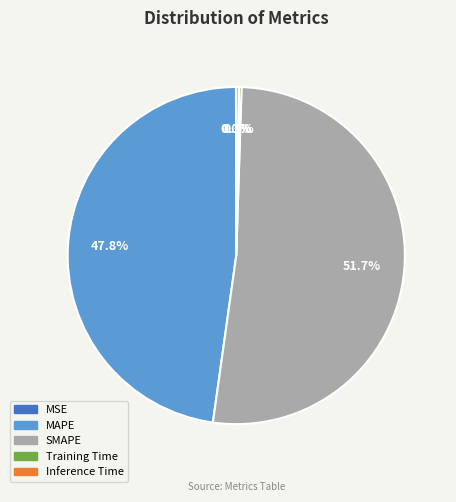

Which slice is the largest?

SMAPE